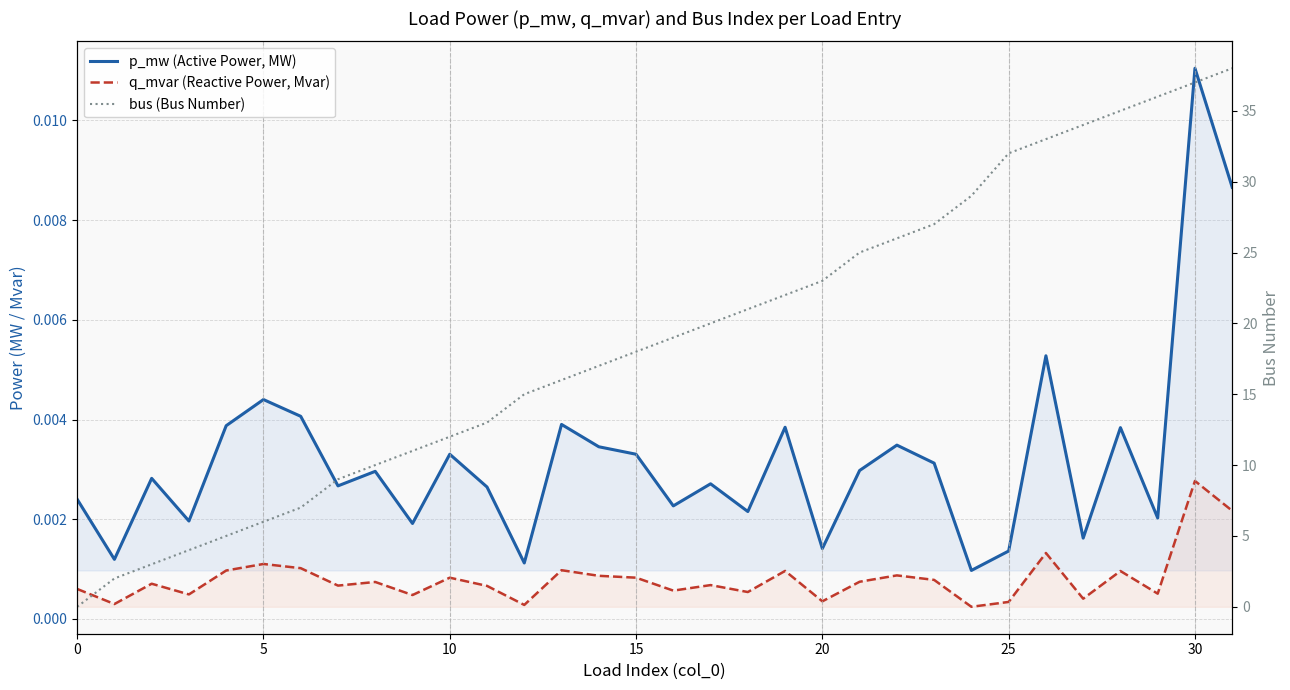

At how many categories does at least one series exceed 0?

32